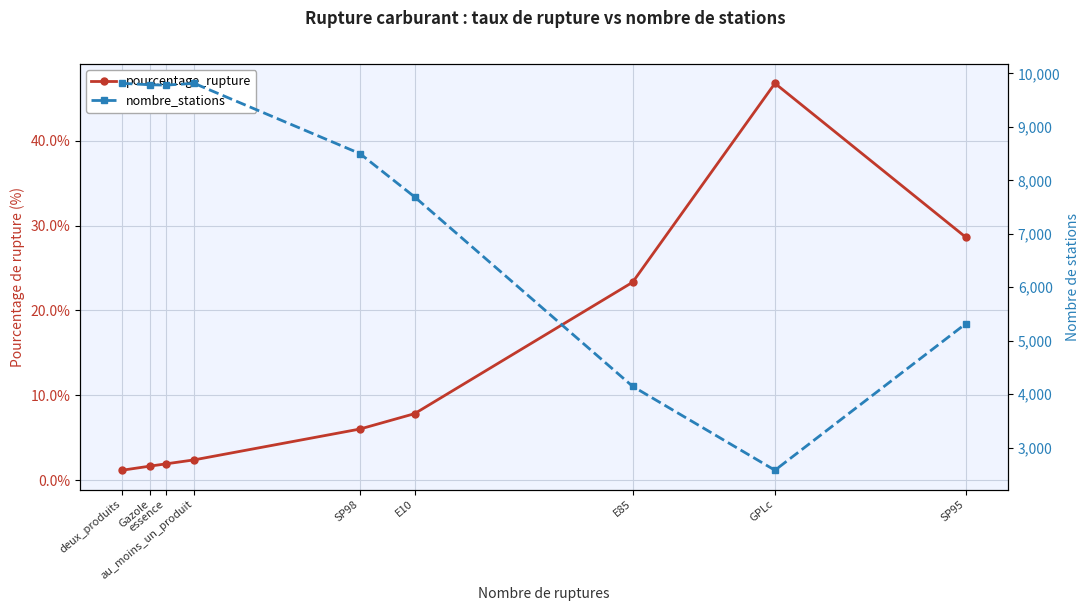

Reading right to left, what are all the values shown in this chart?

pourcentage_rupture: 28.6	46.7	23.3	7.8	6.0	2.4	1.9	1.7	1.2
nombre_stations: 5319.0	2576.0	4146.0	7690.0	8500.0	9814.0	9781.0	9787.0	9814.0